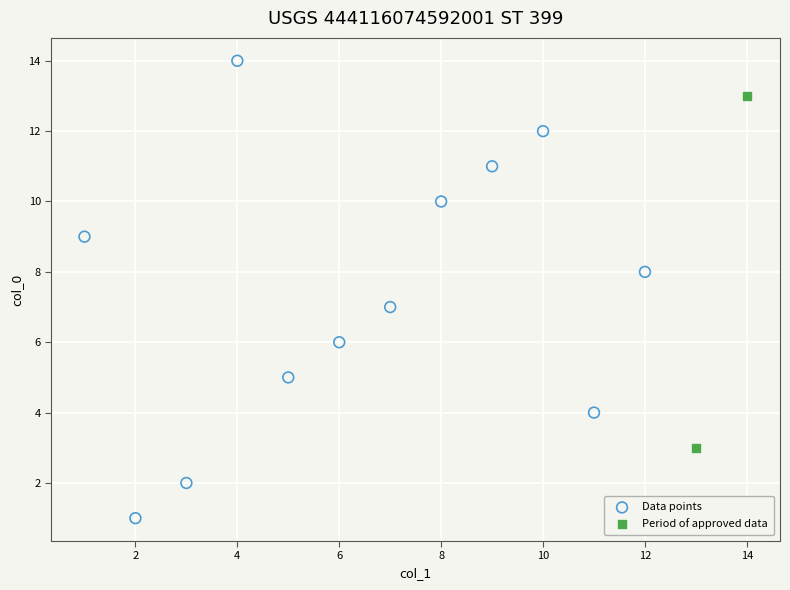

What are all the series names shown in the legend?

Data points, Period of approved data